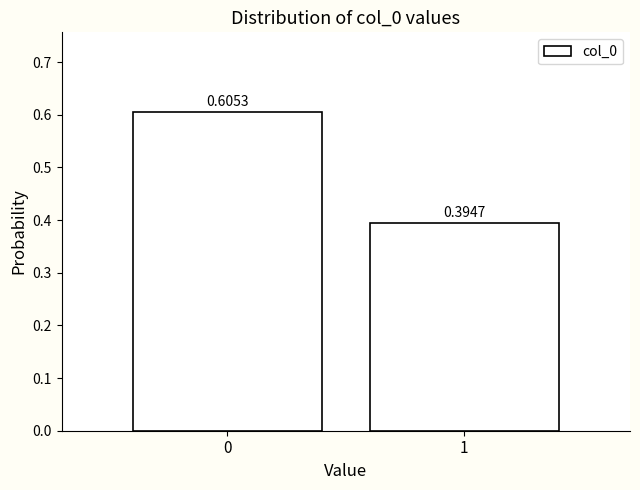

What is the sum of all values?

1.0